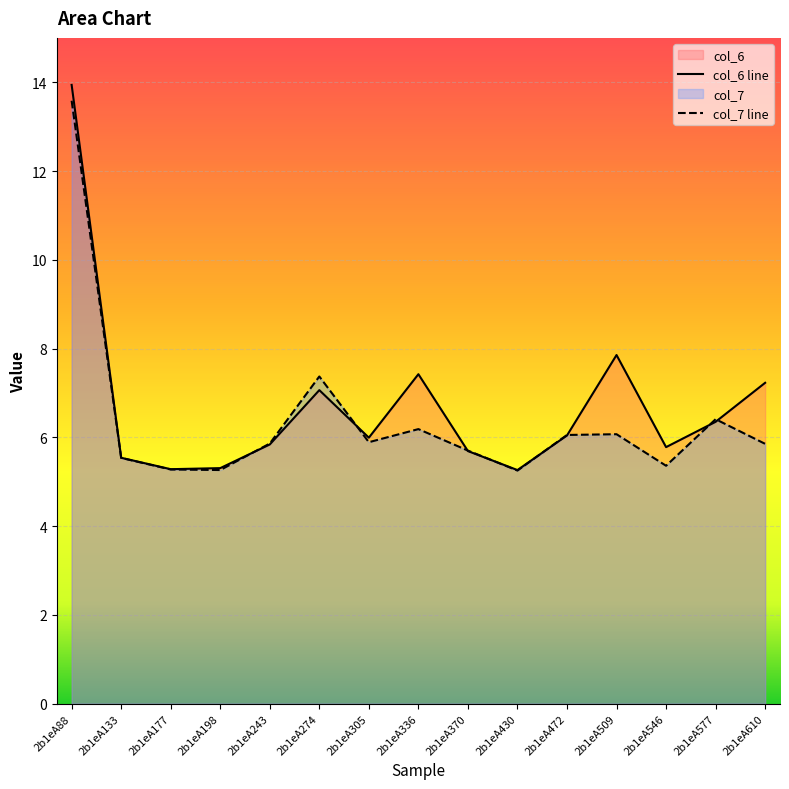

Where is col_7 line nearest to the value 9?

2b1eA274